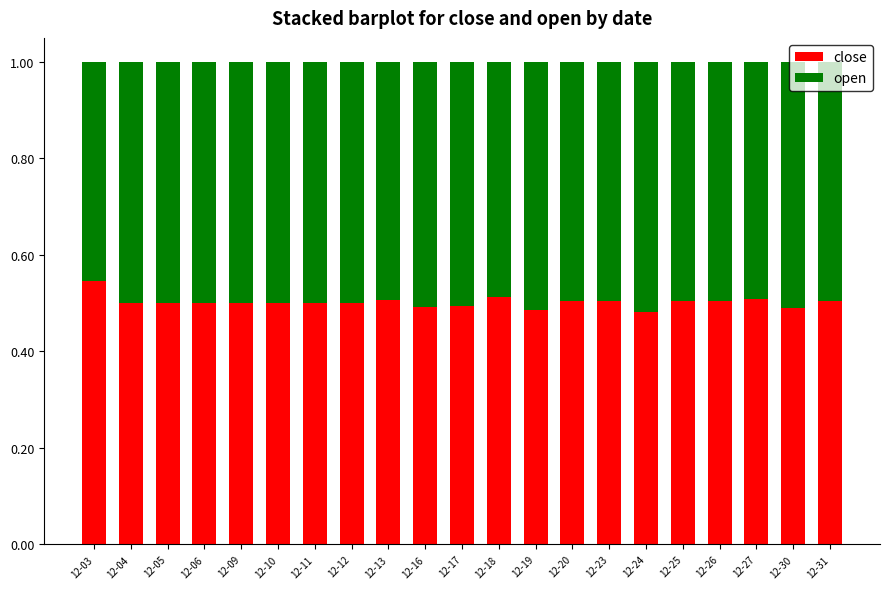

What are all the series names shown in the legend?

close, open